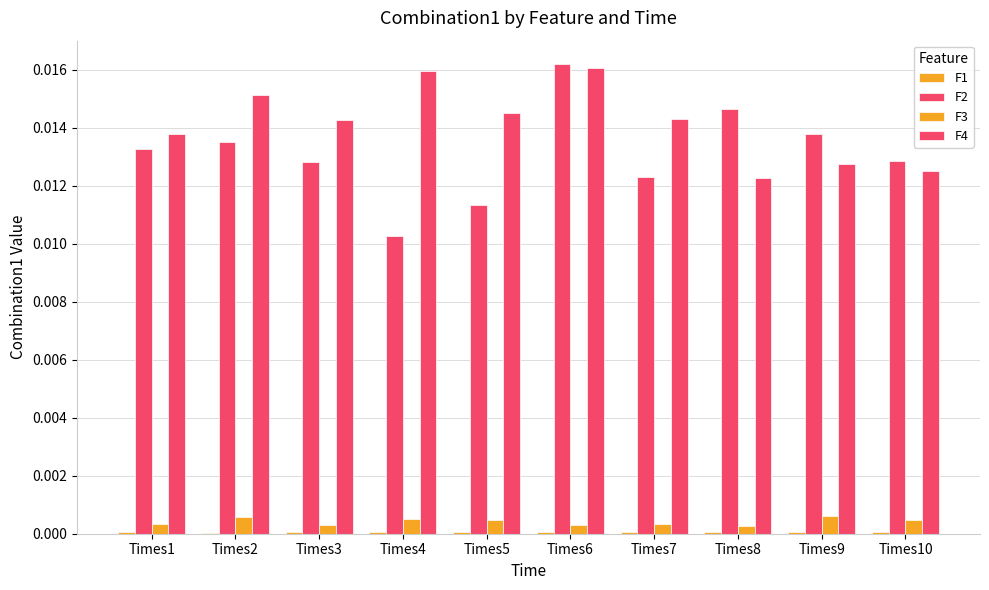

How many groups of bars are there?

10